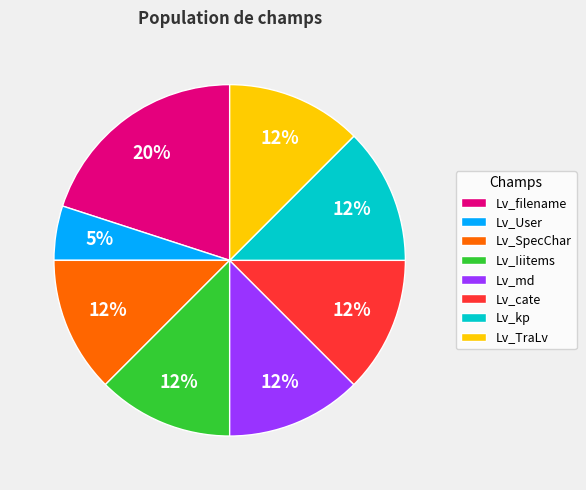

How many slices are in this pie chart?

8